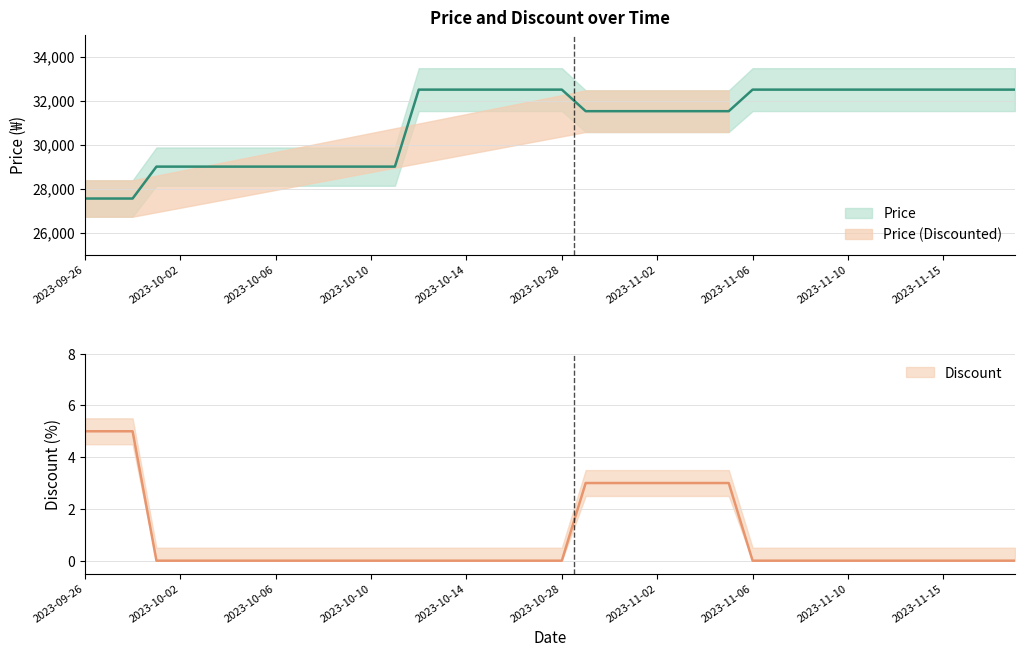

Reading right to left, what are all the values shown in this chart?

Price: 2023-11-20=32500	2023-11-19=32500	2023-11-18=32500	2023-11-15=32500	2023-11-14=32500	2023-11-13=32500	2023-11-12=32500	2023-11-10=32500	2023-11-09=32500	2023-11-08=32500	2023-11-07=32500	2023-11-06=32500	2023-11-05=31520	2023-11-04=31520	2023-11-03=31520	2023-11-02=31520	2023-11-01=31520	2023-10-31=31520	2023-10-29=31520	2023-10-28=32500	2023-10-25=32500	2023-10-23=32500	2023-10-15=32500	2023-10-14=32500	2023-10-13=32500	2023-10-12=32500	2023-10-11=29000	2023-10-10=29000	2023-10-09=29000	2023-10-08=29000	2023-10-07=29000	2023-10-06=29000	2023-10-05=29000	2023-10-04=29000	2023-10-03=29000	2023-10-02=29000	2023-10-01=29000	2023-09-30=27550	2023-09-27=27550	2023-09-26=27550
Discount: 2023-11-20=0	2023-11-19=0	2023-11-18=0	2023-11-15=0	2023-11-14=0	2023-11-13=0	2023-11-12=0	2023-11-10=0	2023-11-09=0	2023-11-08=0	2023-11-07=0	2023-11-06=0	2023-11-05=3	2023-11-04=3	2023-11-03=3	2023-11-02=3	2023-11-01=3	2023-10-31=3	2023-10-29=3	2023-10-28=0	2023-10-25=0	2023-10-23=0	2023-10-15=0	2023-10-14=0	2023-10-13=0	2023-10-12=0	2023-10-11=0	2023-10-10=0	2023-10-09=0	2023-10-08=0	2023-10-07=0	2023-10-06=0	2023-10-05=0	2023-10-04=0	2023-10-03=0	2023-10-02=0	2023-10-01=0	2023-09-30=5	2023-09-27=5	2023-09-26=5